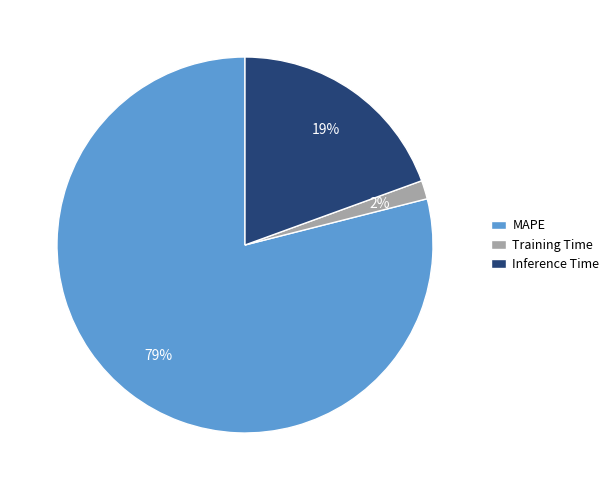

Combined, do Inference Time and Training Time account for over 50%?

No